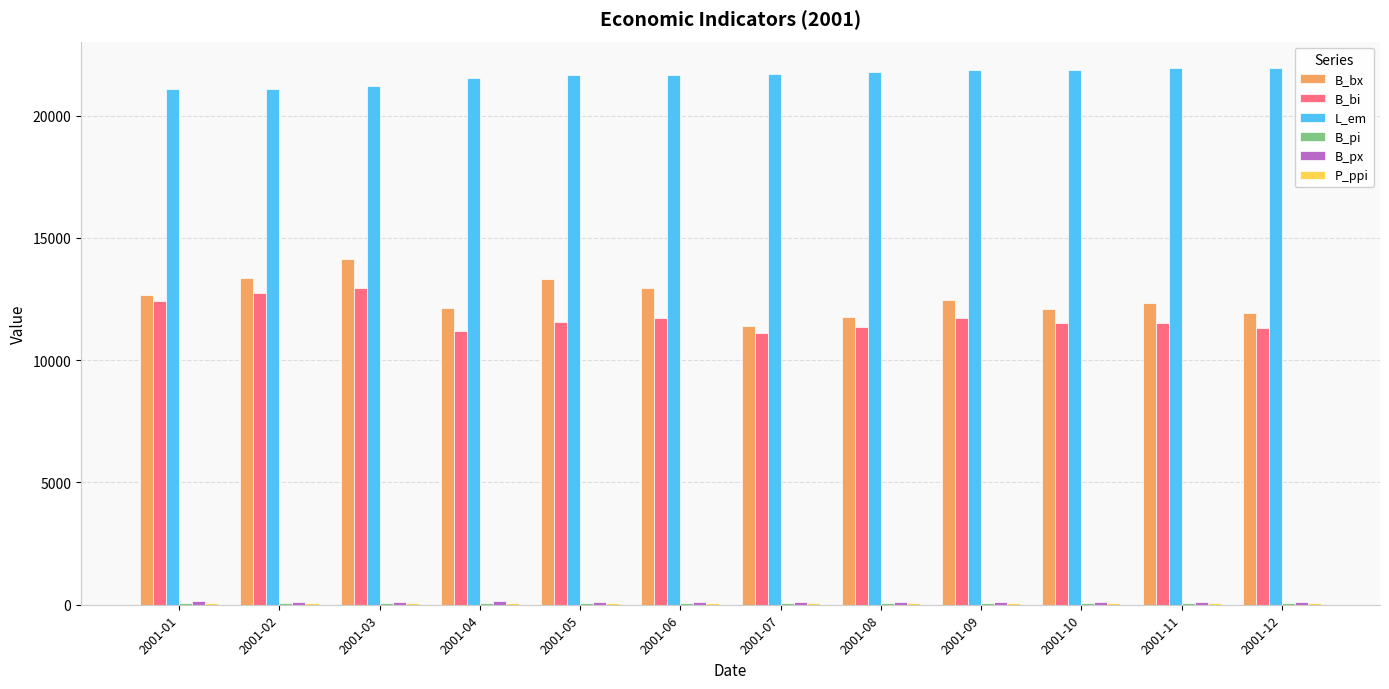

Does the chart contain stacked bars?

No